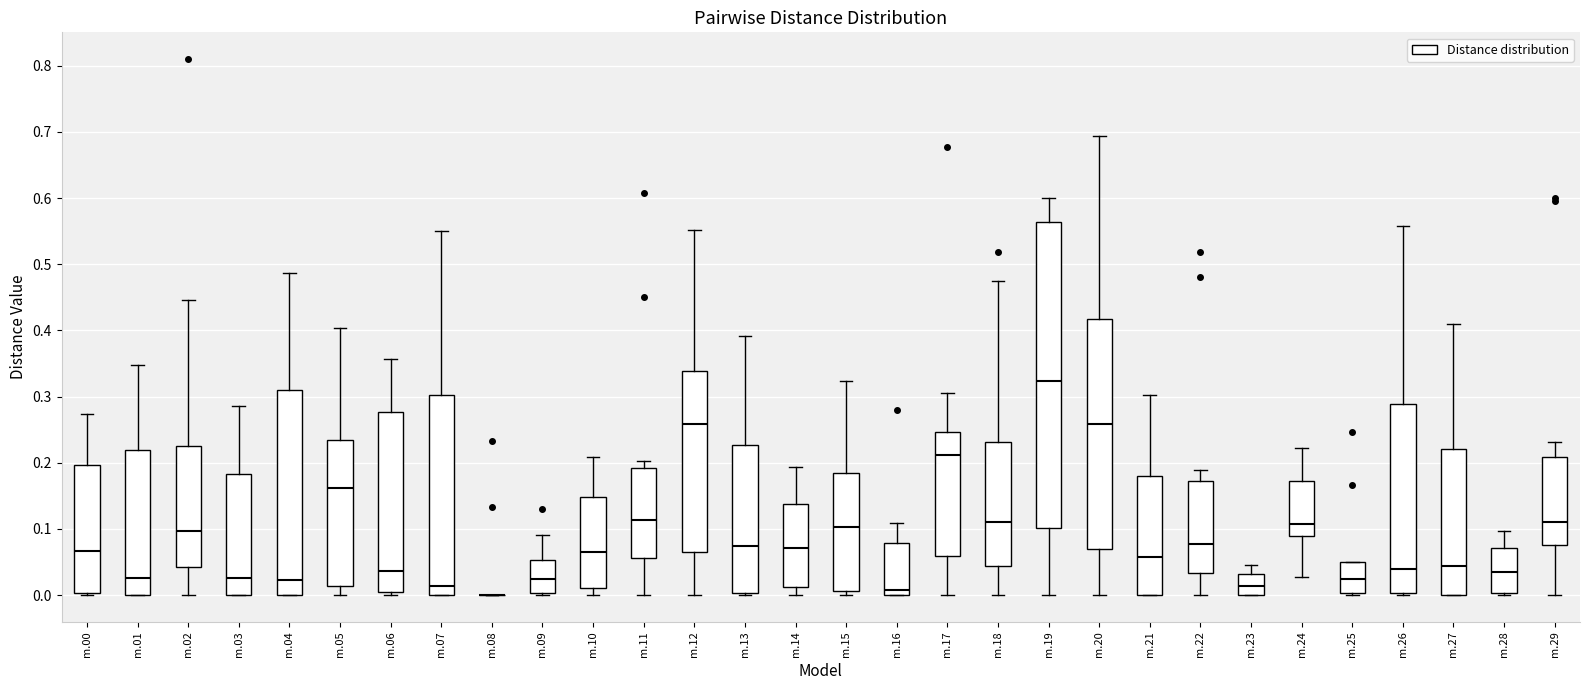

Reading left to right, transcribe this box plot: for each box, give where its median line is, the range the box spans, and where its two whiskers end, as read against the y-axis. The values are not printed on the chart, so give them approximately, as read against the axis.

m.00: median 0.07, box 0.00 to 0.20, whiskers 0.00 (just below the box's lower edge) to 0.27
m.01: median 0.03, box 0.00 to 0.22, whiskers 0.00 to 0.35
m.02: median 0.10, box 0.04 to 0.23, whiskers 0.00 to 0.45
m.03: median 0.03, box 0.00 to 0.18, whiskers 0.00 to 0.29
m.04: median 0.02, box 0.00 to 0.31, whiskers 0.00 to 0.49
m.05: median 0.16, box 0.01 to 0.23, whiskers 0.00 to 0.40
m.06: median 0.04, box 0.00 to 0.28, whiskers 0.00 (just below the box's lower edge) to 0.36
m.07: median 0.01, box 0.00 to 0.30, whiskers 0.00 to 0.55
m.08: box collapsed to a line at 0.00, whiskers 0.00 to 0.00
m.09: median 0.02, box 0.00 to 0.05, whiskers 0.00 to 0.09
m.10: median 0.07, box 0.01 to 0.15, whiskers 0.00 to 0.21
m.11: median 0.11, box 0.06 to 0.19, whiskers 0.00 to 0.20
m.12: median 0.26, box 0.06 to 0.34, whiskers 0.00 to 0.55
m.13: median 0.07, box 0.00 to 0.23, whiskers 0.00 (just below the box's lower edge) to 0.39
m.14: median 0.07, box 0.01 to 0.14, whiskers 0.00 to 0.19
m.15: median 0.10, box 0.01 to 0.18, whiskers 0.00 to 0.32
m.16: median 0.01, box 0.00 to 0.08, whiskers 0.00 to 0.11
m.17: median 0.21, box 0.06 to 0.25, whiskers 0.00 to 0.31
m.18: median 0.11, box 0.04 to 0.23, whiskers 0.00 to 0.47
m.19: median 0.32, box 0.10 to 0.56, whiskers 0.00 to 0.60
m.20: median 0.26, box 0.07 to 0.42, whiskers 0.00 to 0.69
m.21: median 0.06, box 0.00 to 0.18, whiskers 0.00 to 0.30
m.22: median 0.08, box 0.03 to 0.17, whiskers 0.00 to 0.19
m.23: median 0.01, box 0.00 to 0.03, whiskers 0.00 to 0.05
m.24: median 0.11, box 0.09 to 0.17, whiskers 0.03 to 0.22
m.25: median 0.02, box 0.00 to 0.05, whiskers 0.00 to 0.05
m.26: median 0.04, box 0.00 to 0.29, whiskers 0.00 (just below the box's lower edge) to 0.56
m.27: median 0.04, box 0.00 to 0.22, whiskers 0.00 to 0.41
m.28: median 0.04, box 0.00 to 0.07, whiskers 0.00 to 0.10
m.29: median 0.11, box 0.08 to 0.21, whiskers 0.00 to 0.23